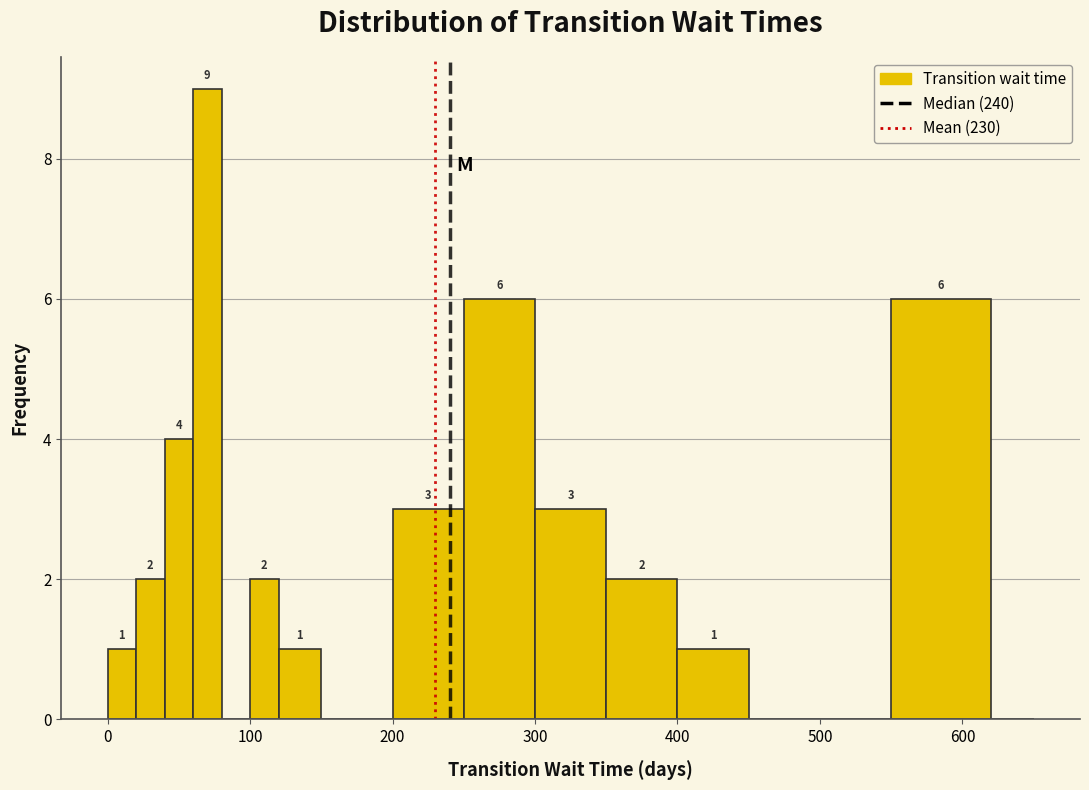

Around what value on the x-axis is the tallest bar? Give the approximate position of its centre, as read against the axis.

70